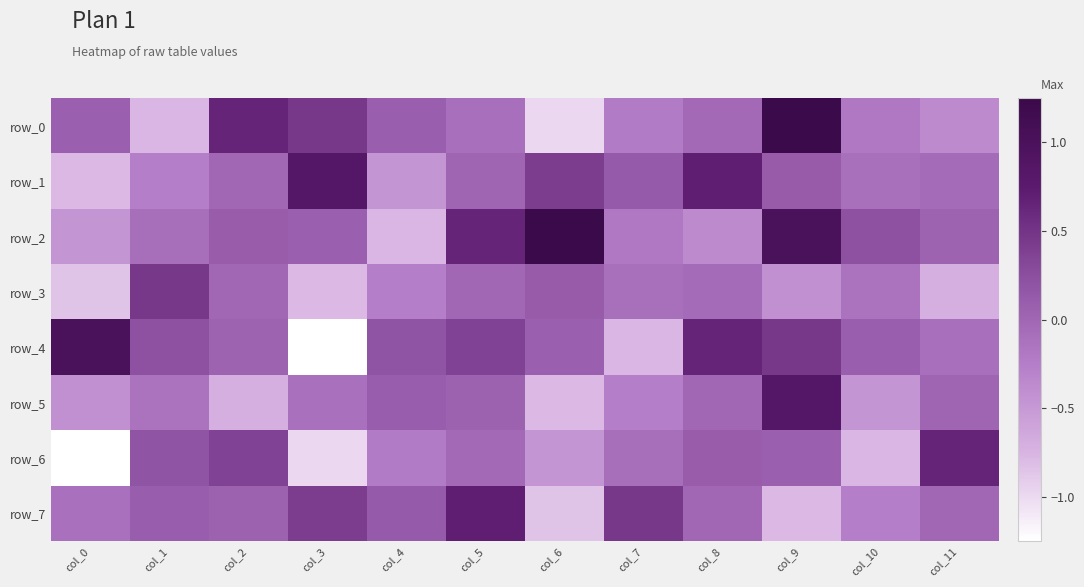

Rank the categories by row_1 value from lowest to highest.

col_0, col_4, col_1, col_10, col_11, col_2, col_5, col_9, col_7, col_6, col_8, col_3